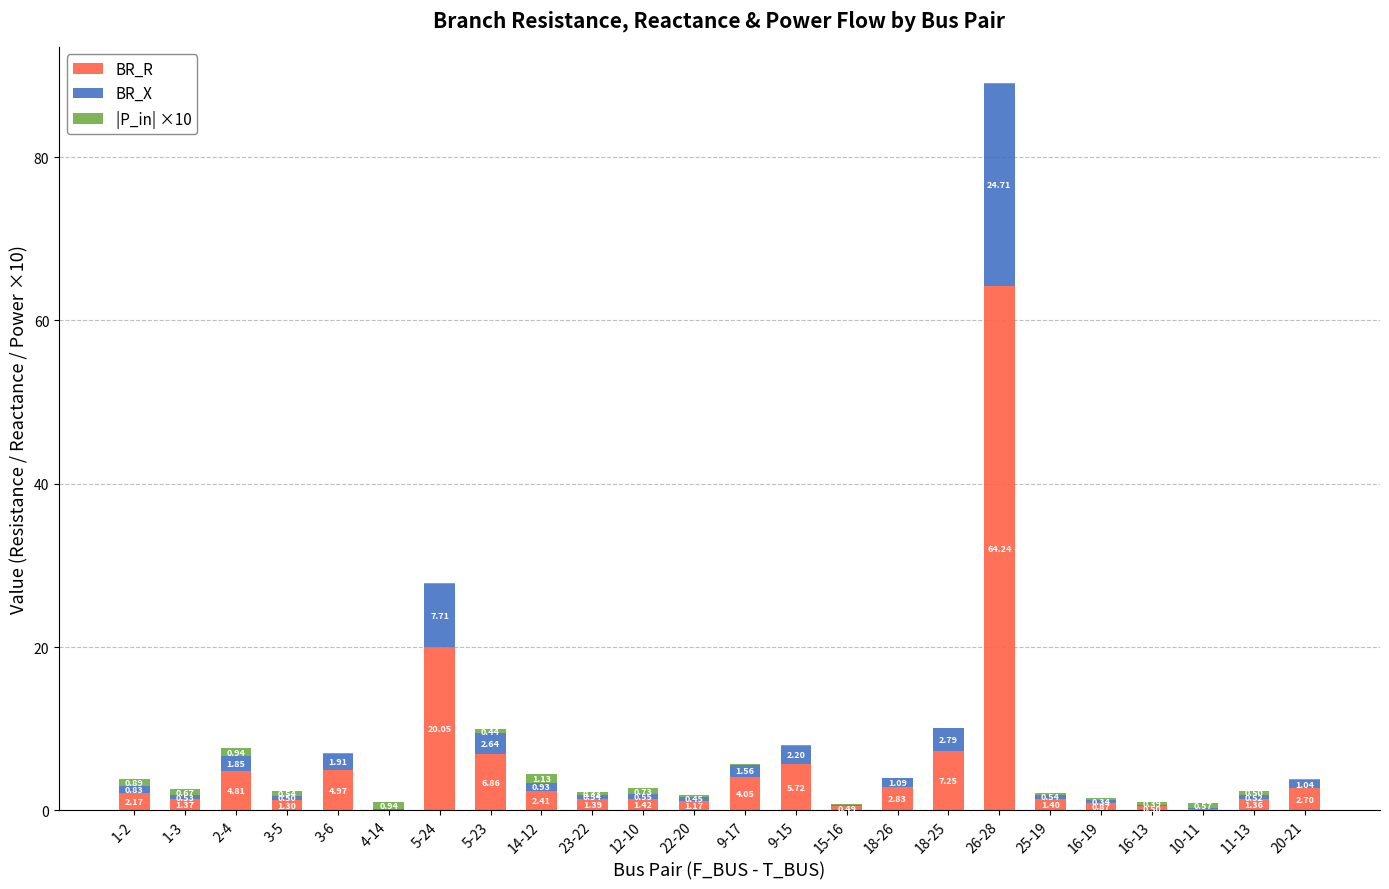

At which category is the sum across all series the highest?

26-28